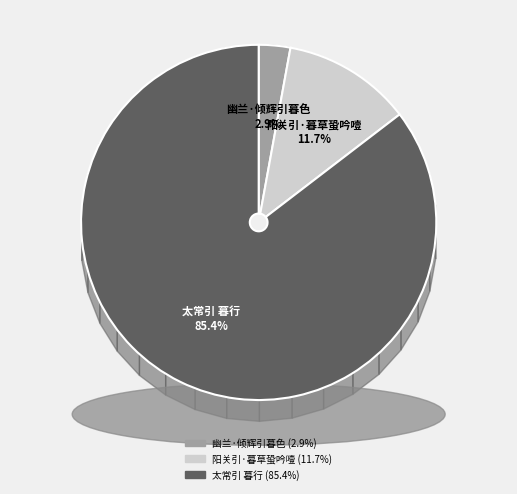

To the nearest percent, what is the combined percentage of 阳关引·暮草蛩吟噎 and 太常引 暮行?

97%